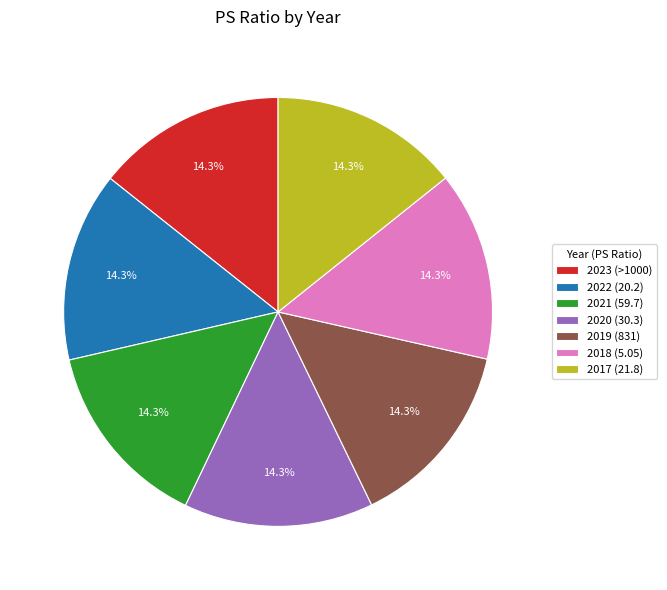

How much of the chart is everything except 2019 (831)?

85.7%